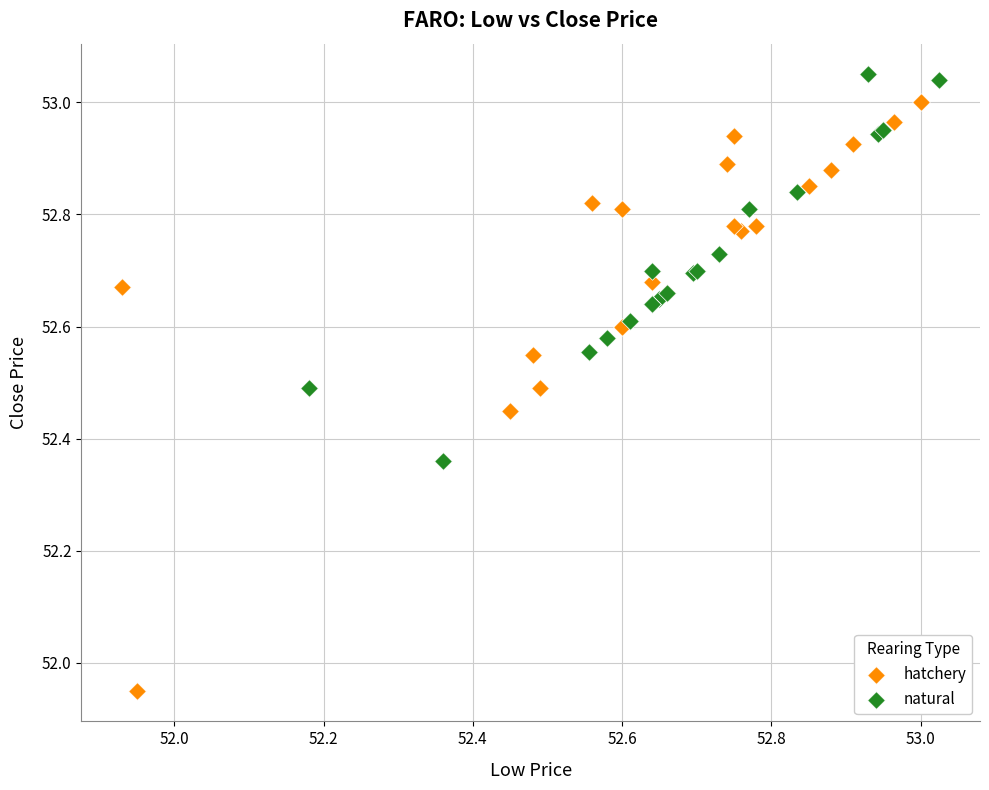

Which series reaches the maximum Y coordinate?

natural